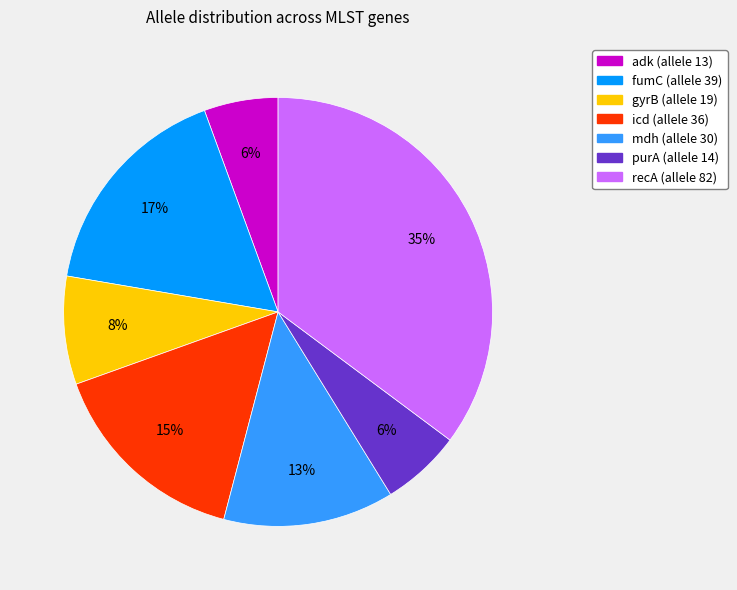

Between gyrB and fumC, which is larger?

fumC